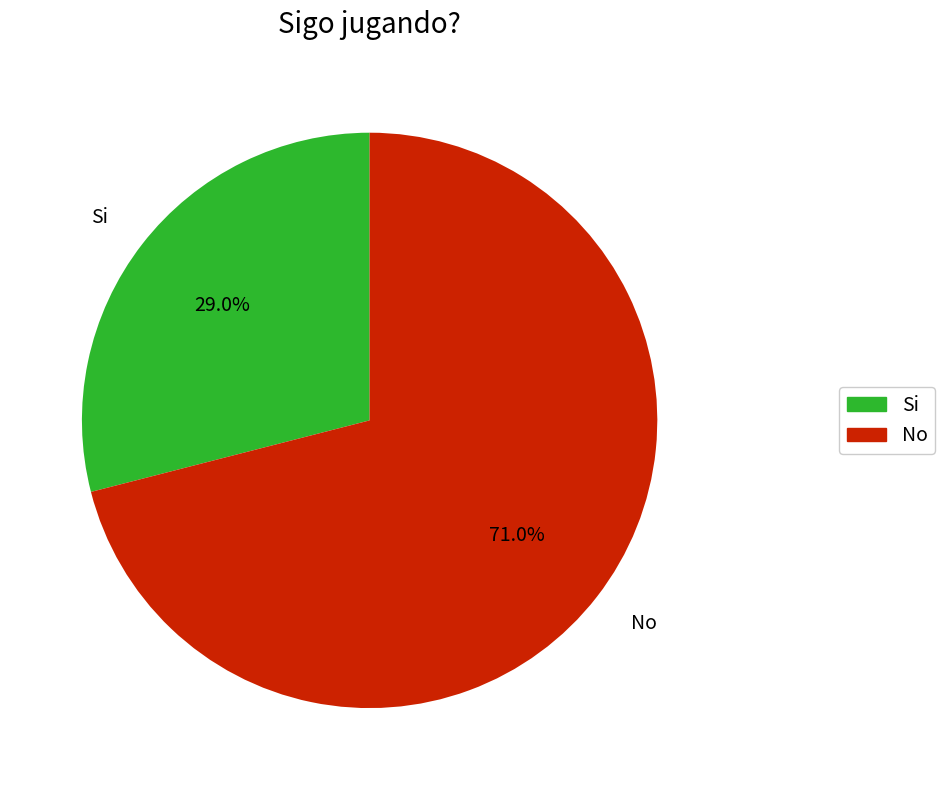

Rank the categories by value from lowest to highest.

Si, No